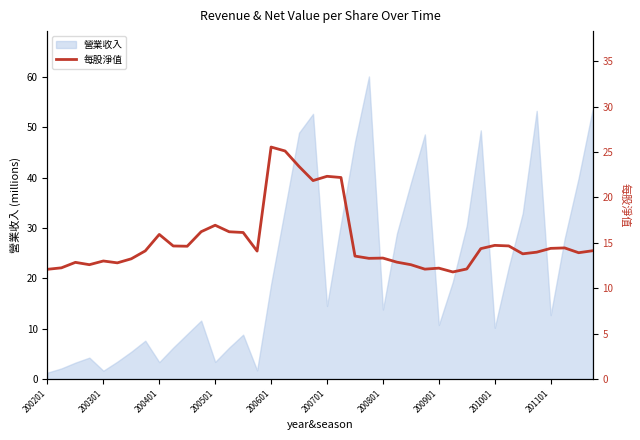

The 營業收入 series shows 1.2 at 200201. True or false?

True